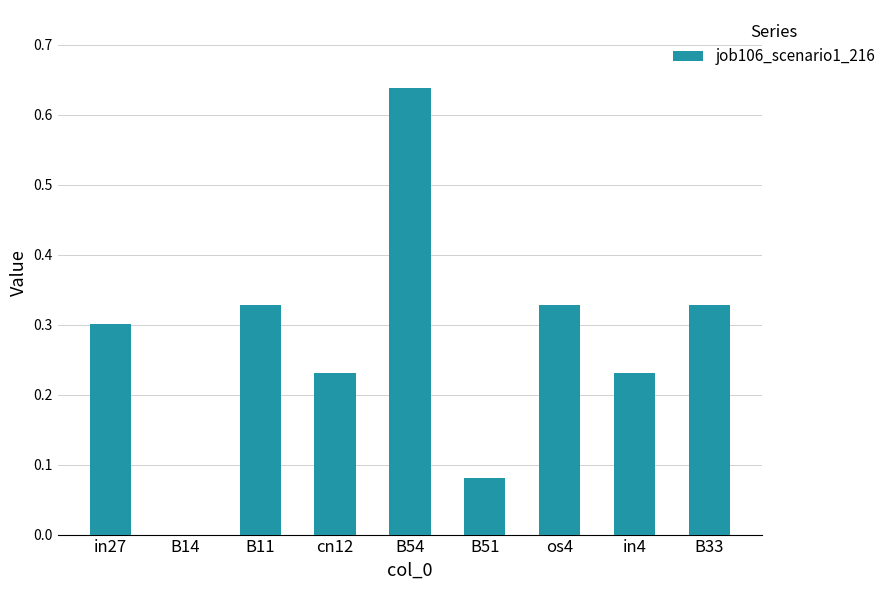

The chart shows a value of 0.4 at cn12. True or false?

False